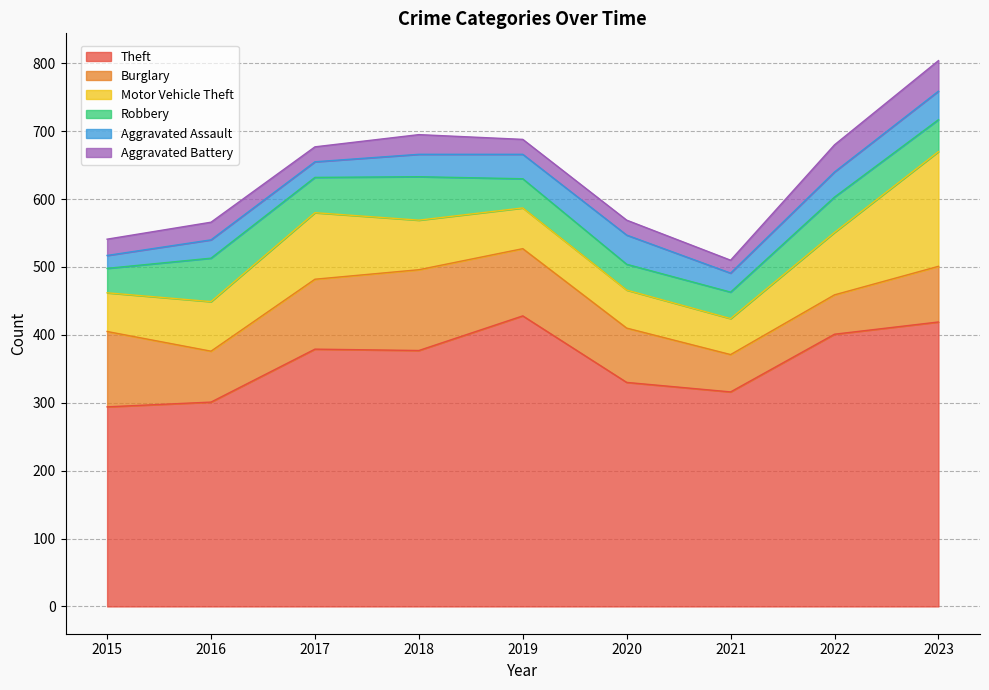

True or false: Burglary has a value of 80 at 2020.

True